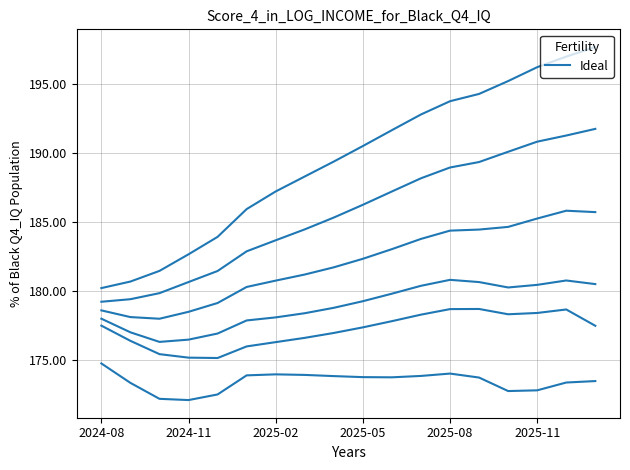

What position from the left is 2025-02?

3